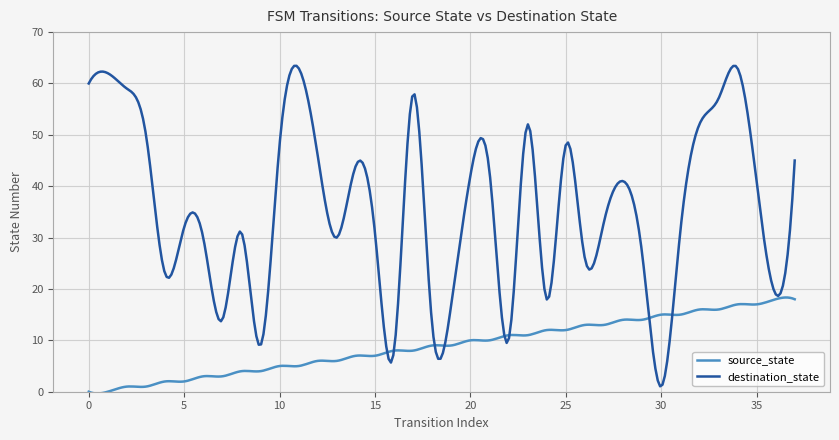

Which series has the largest range (max minus min)?

destination_state